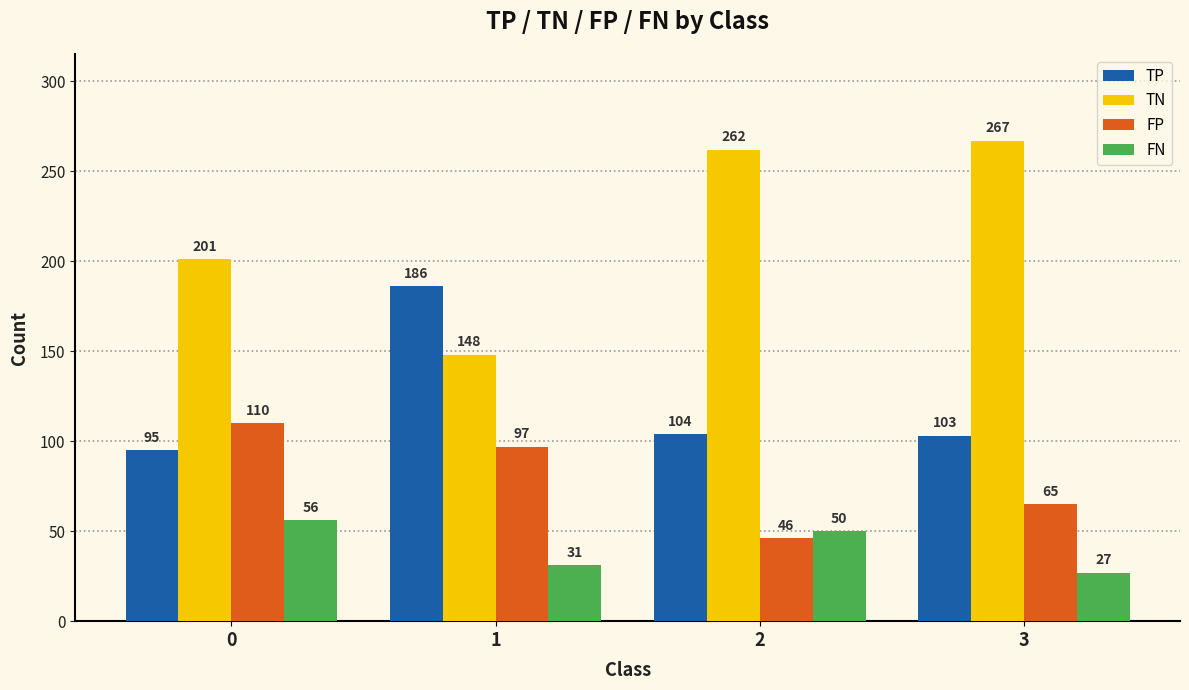

Which category has the highest value across all series?

3